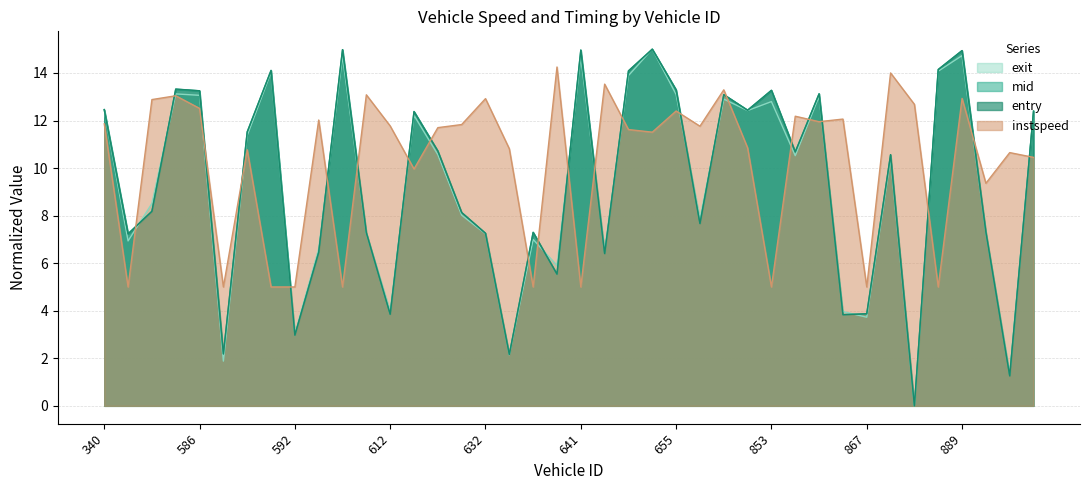

What is the value of the exit point at the 4th from the left?

13.1